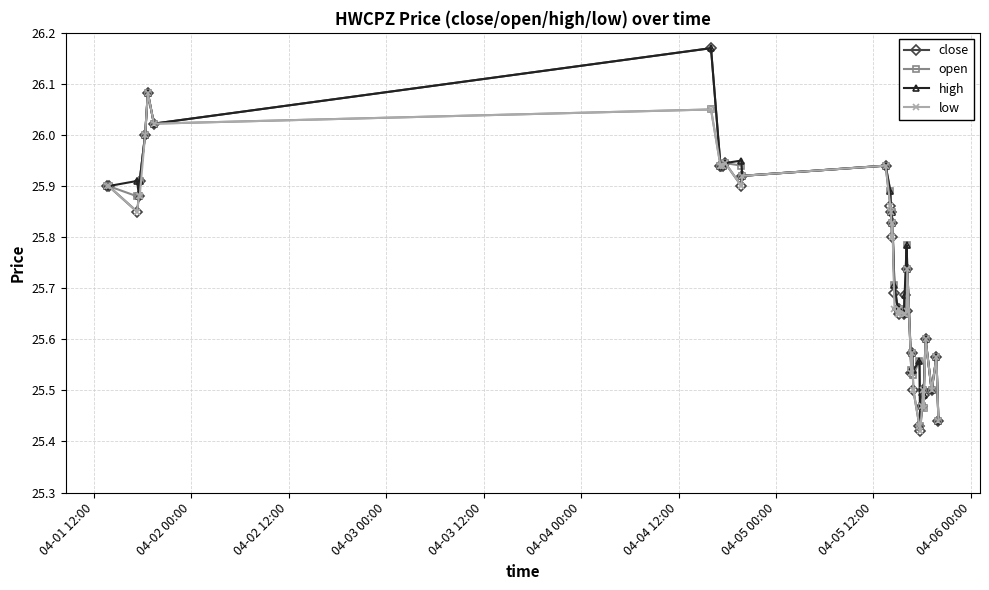

Which series has the widest spread of values?

close